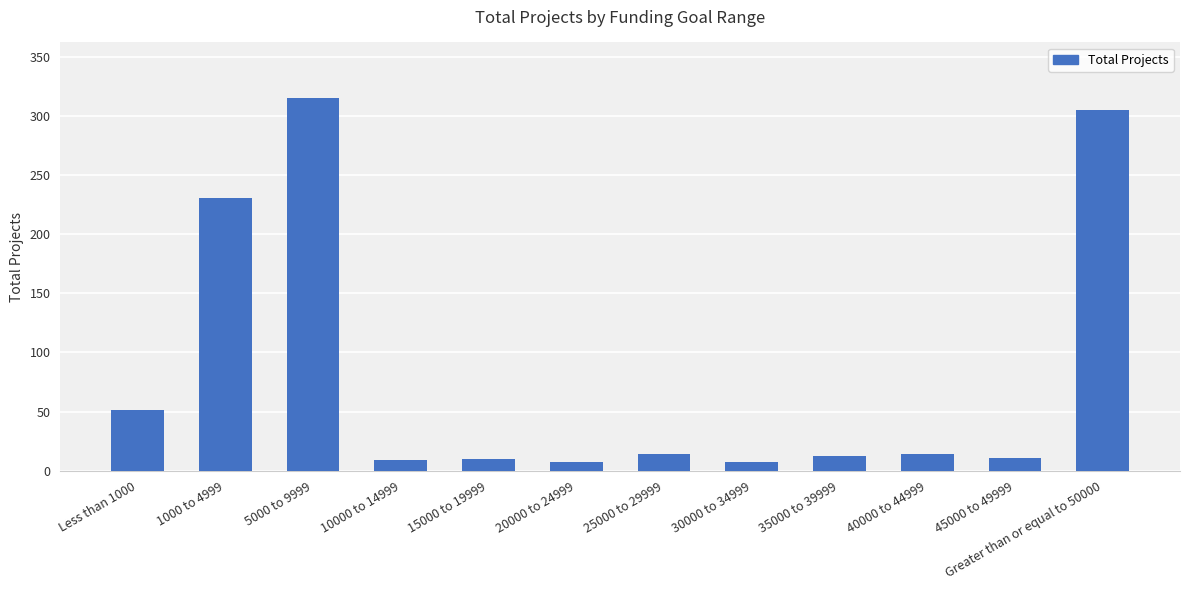

What is the label of the 8th bar from the right?

15000 to 19999